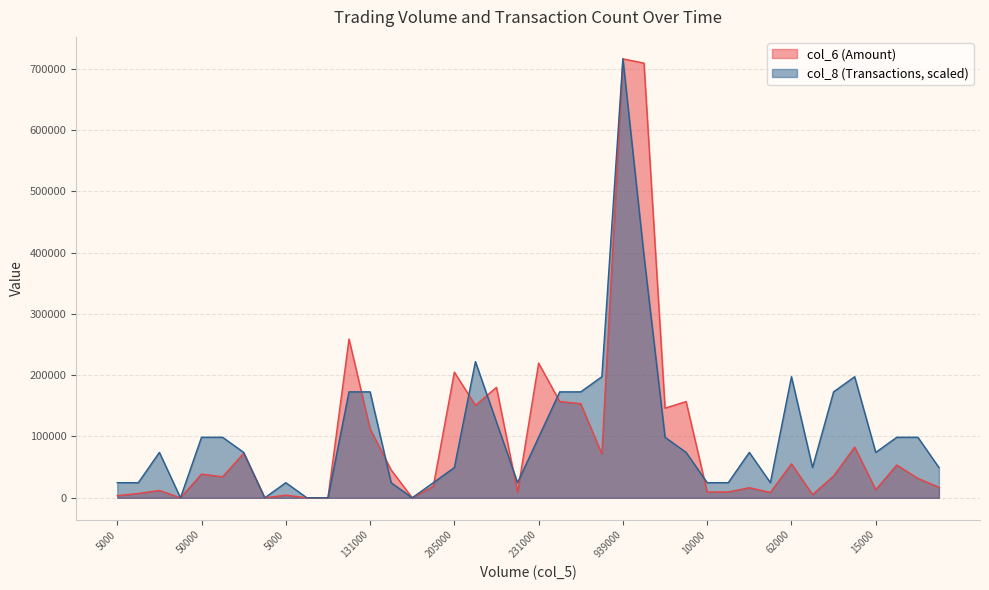

What is the value of the col_6 point at the 29th from the left?

7100.0